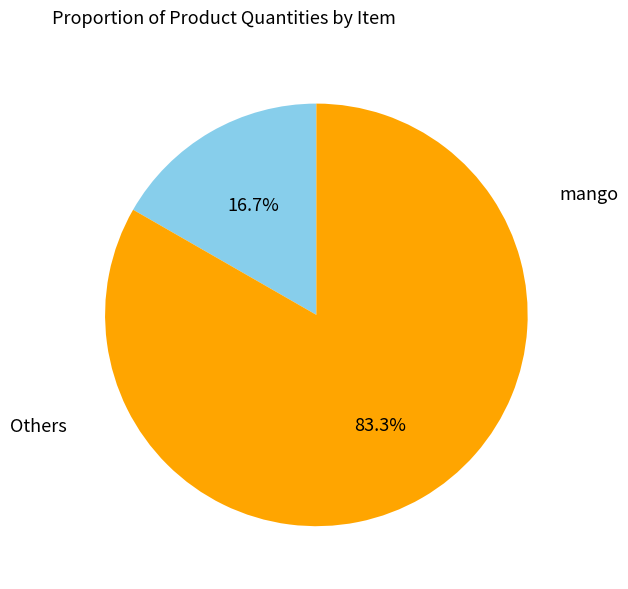

Is there a majority slice in this chart?

Yes